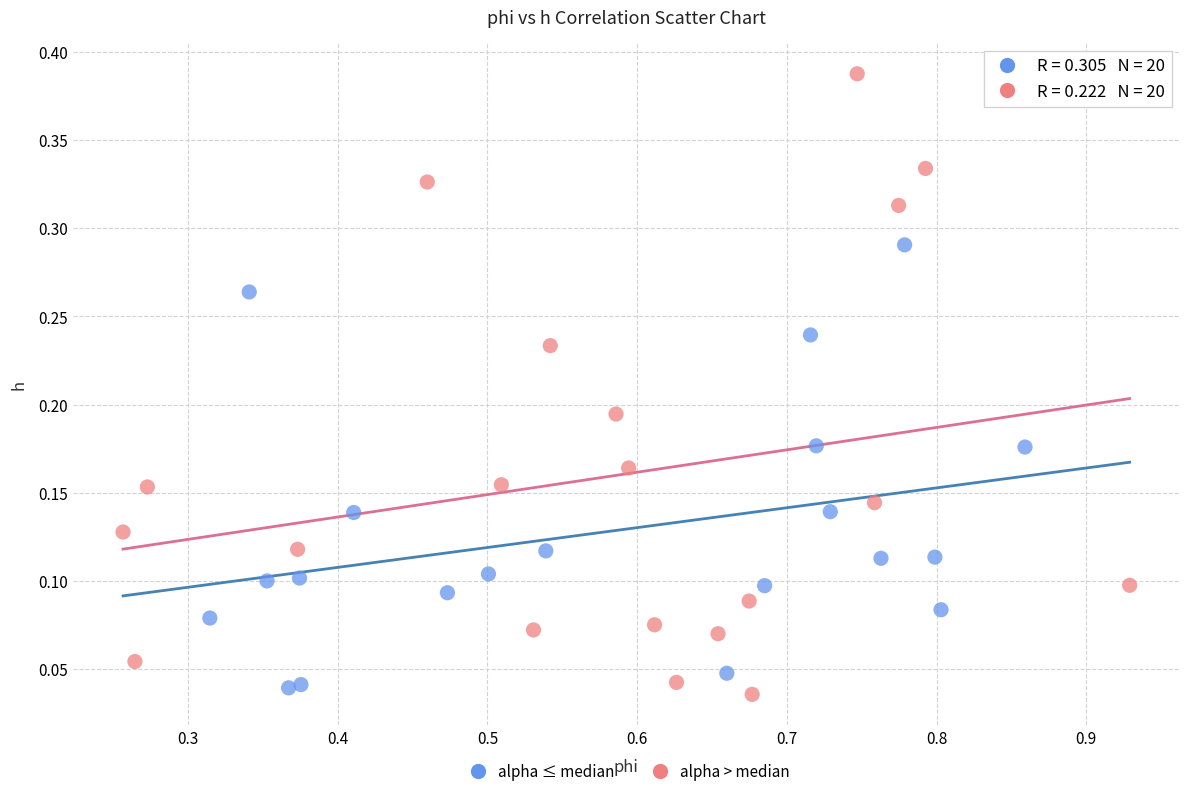

Which series has the largest Y range (max minus min)?

alpha > median